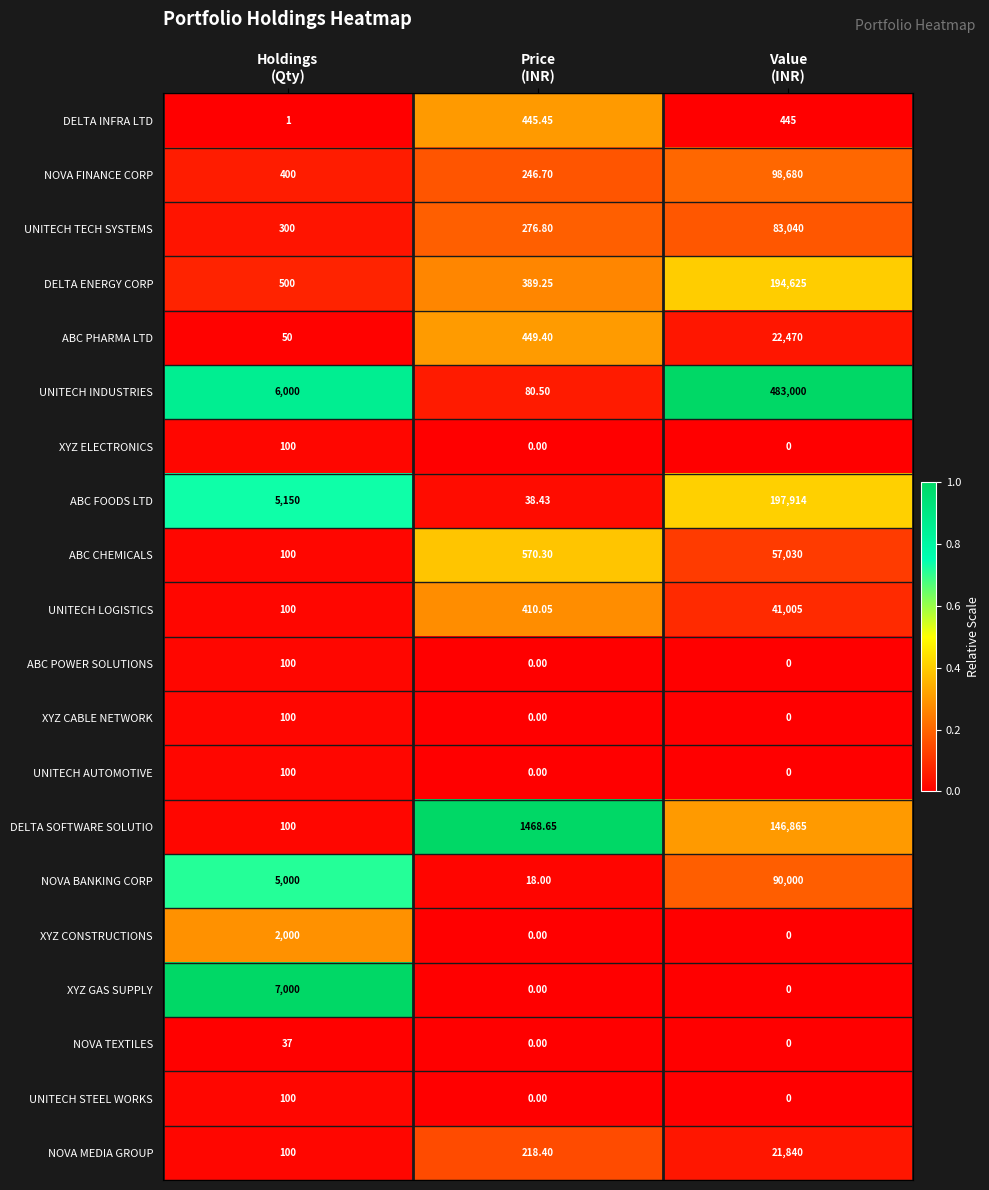

Which series has the widest spread of values?

UNITECH INDUSTRIES